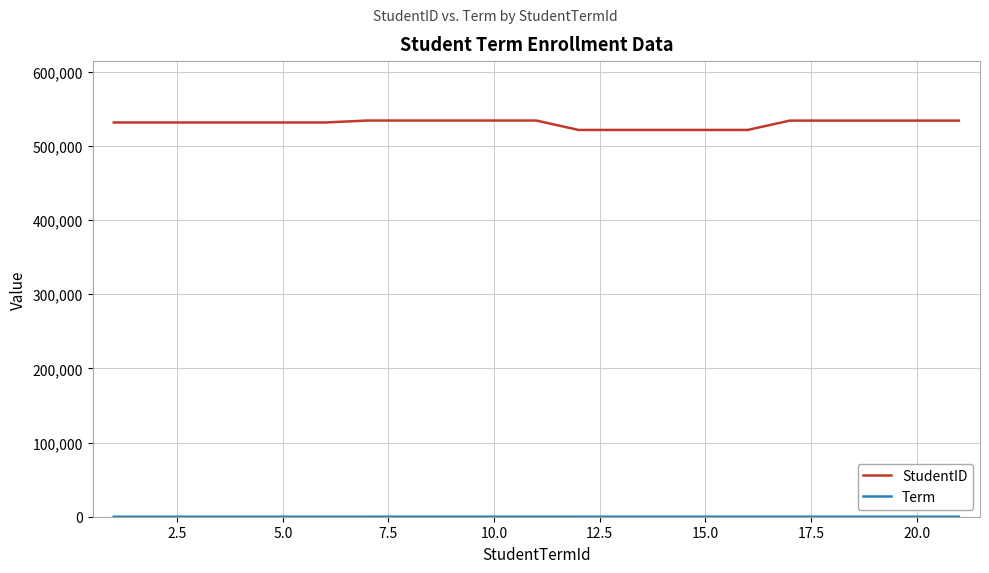

Which series has the largest range (max minus min)?

StudentID